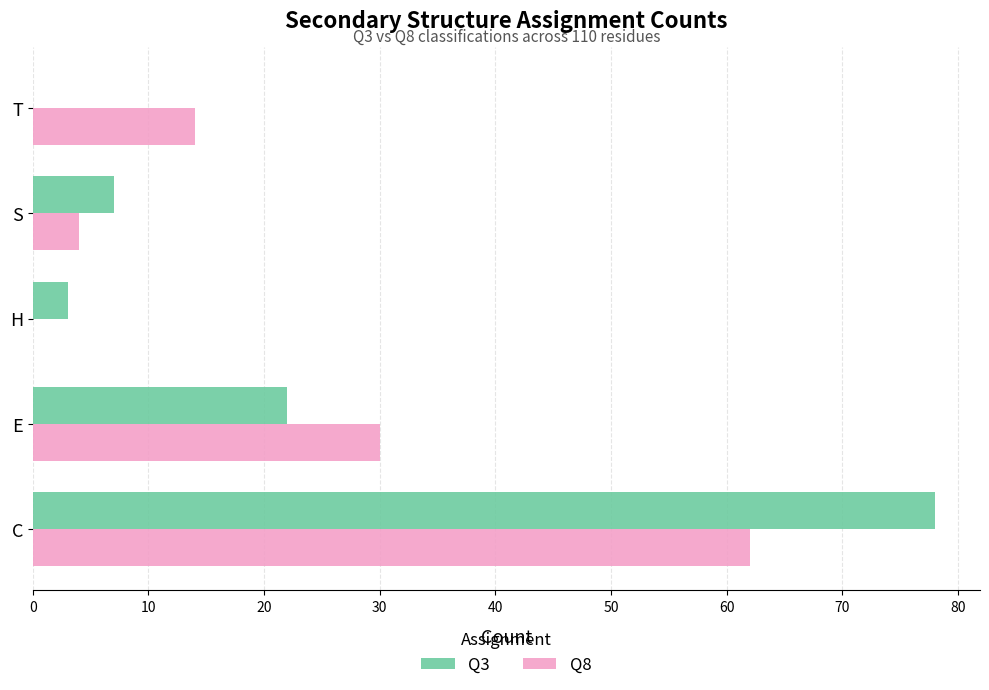

What is the sum of all Q8 values?

110